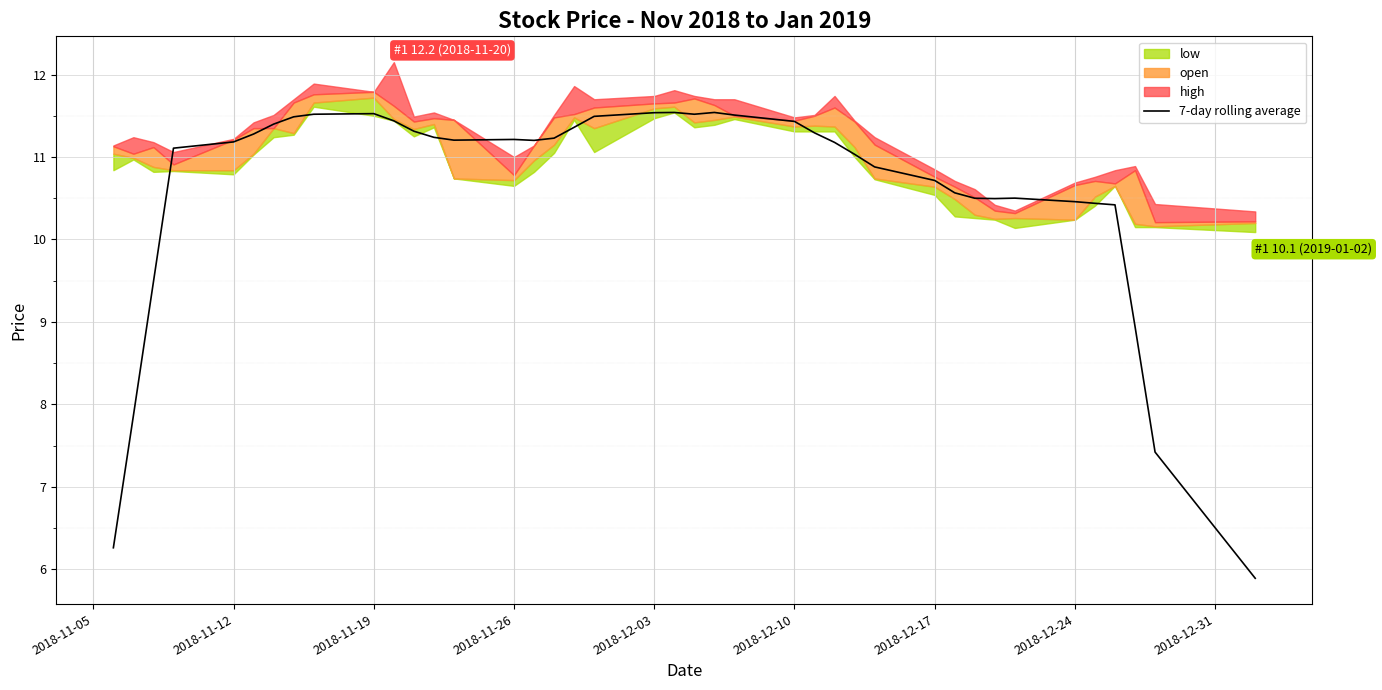

What is the sum of all values?

424.6